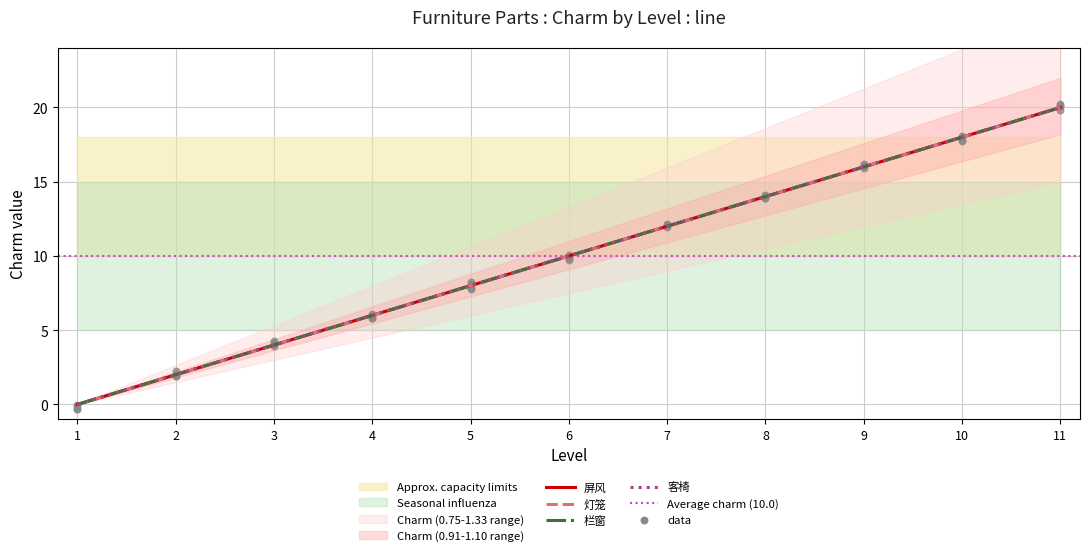

What is the total value across all series at 7?

48